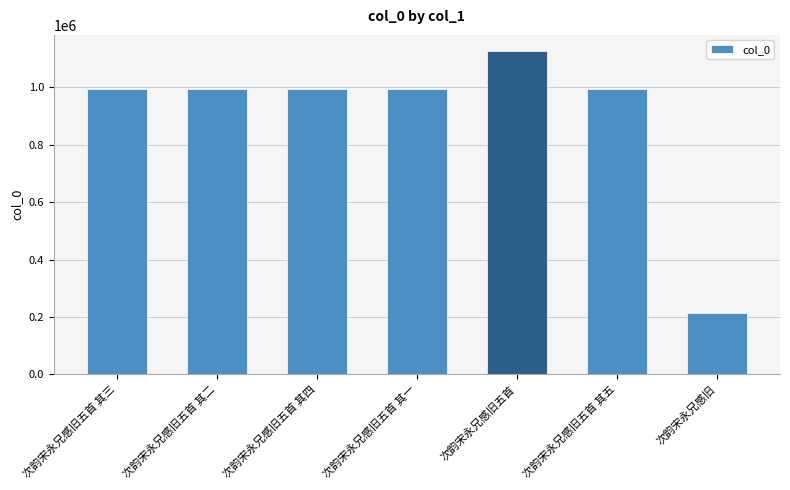

What is the difference between the second highest and minimum values?

782206